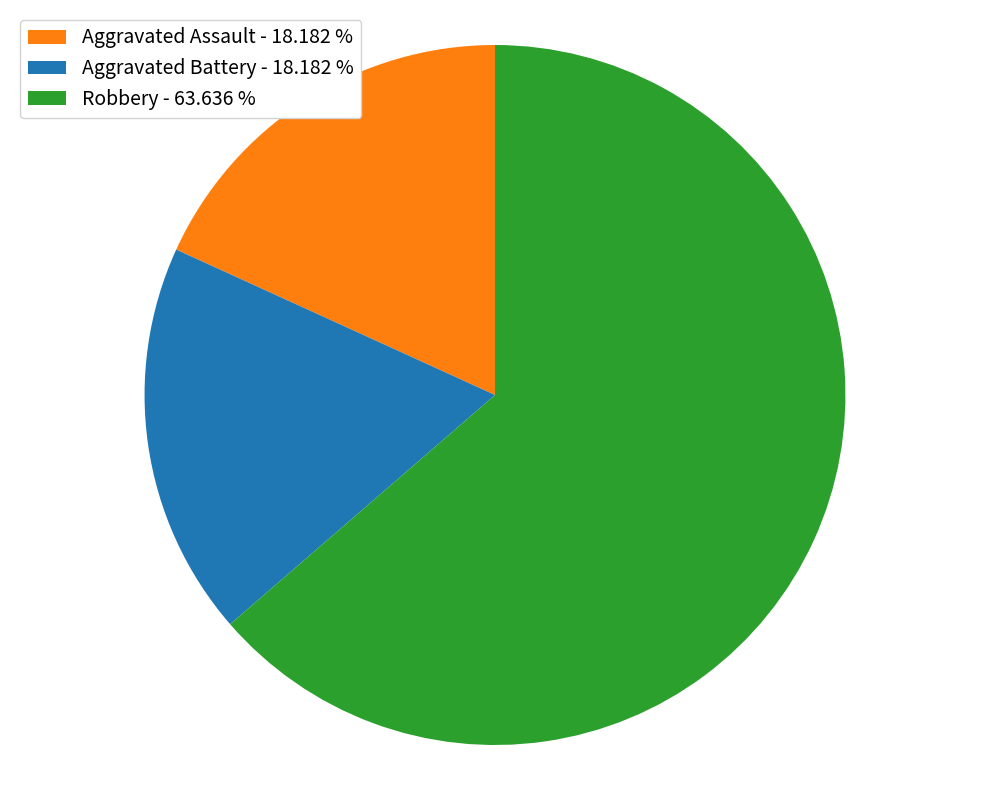

True or false: Aggravated Battery accounts for 18% of the total.

True